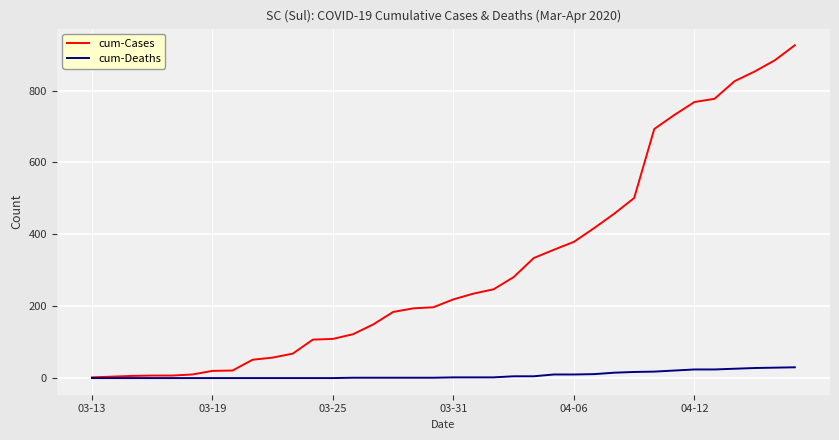

Which series has the largest range (max minus min)?

cum-Cases